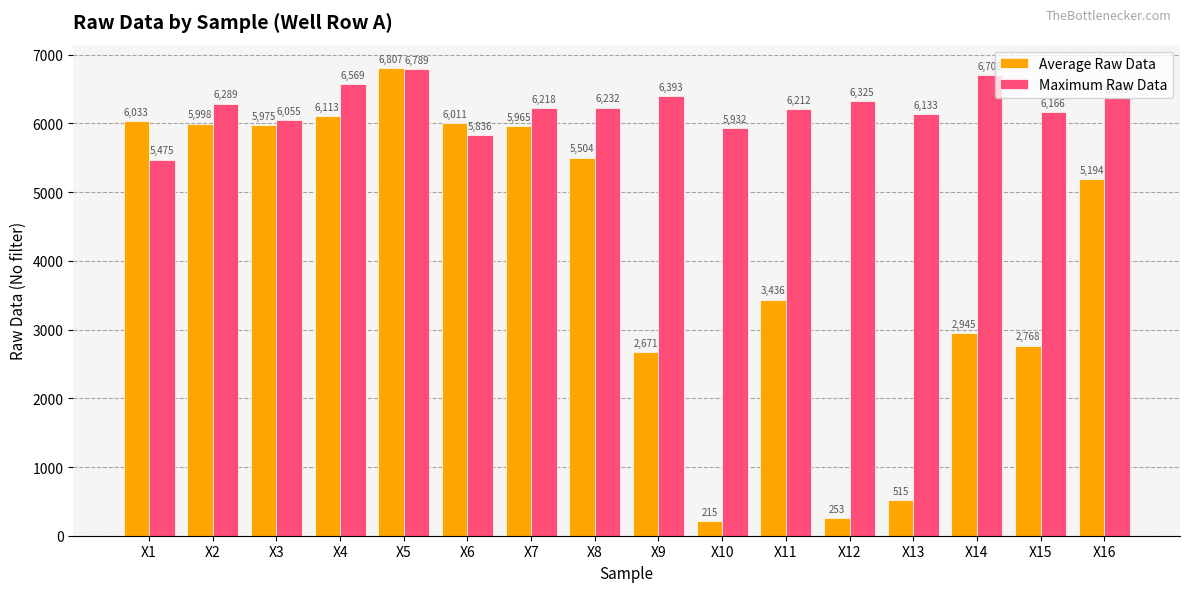

What is the maximum value for Maximum Raw Data?

6789